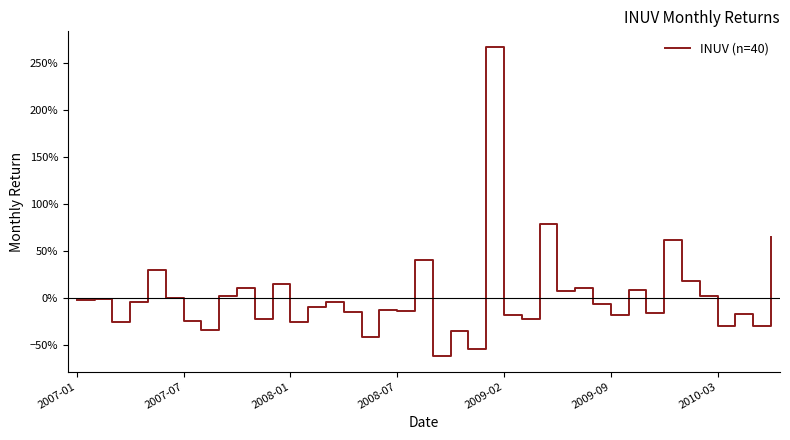

What is the difference between the maximum and minimum values?

3.3